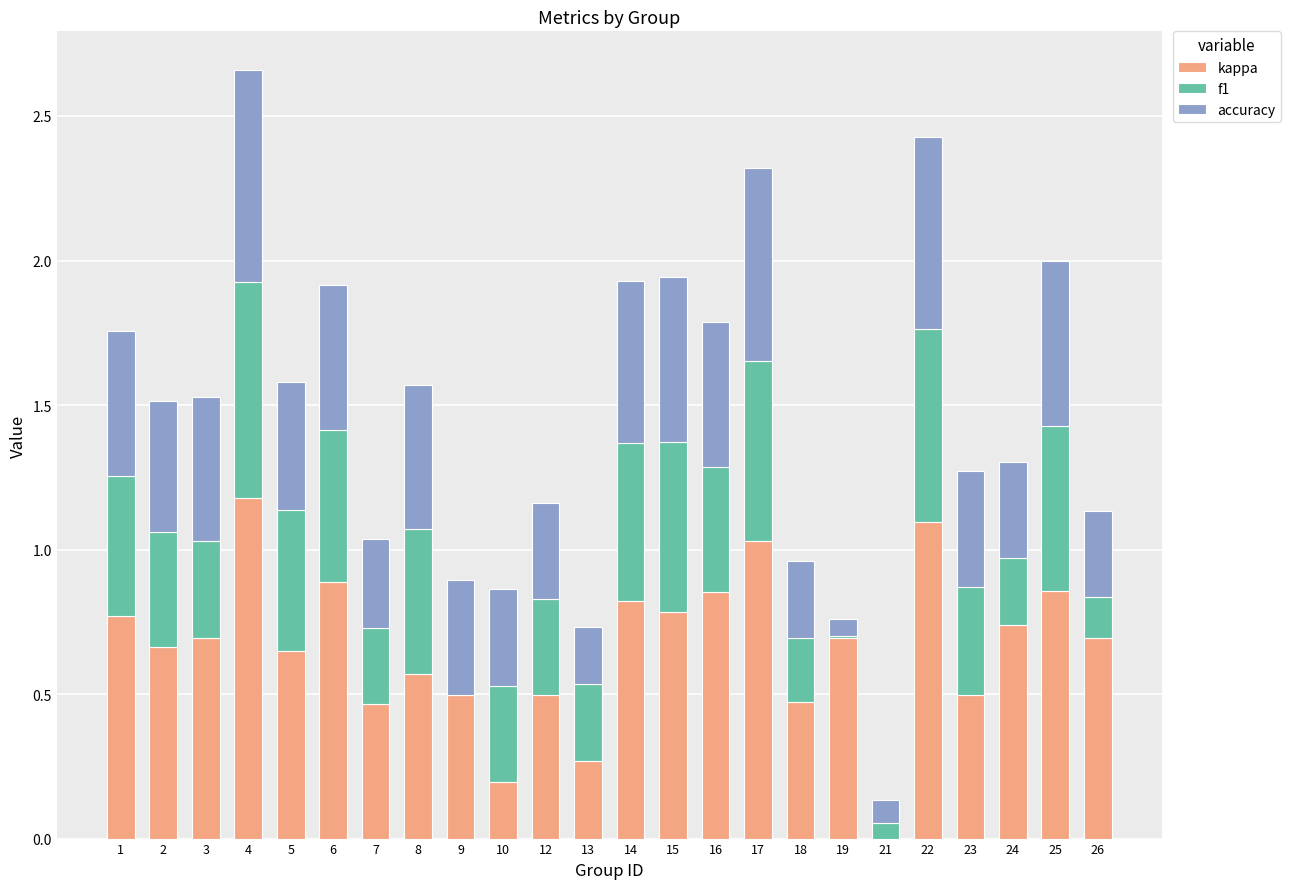

At which category is the sum across all series the highest?

4